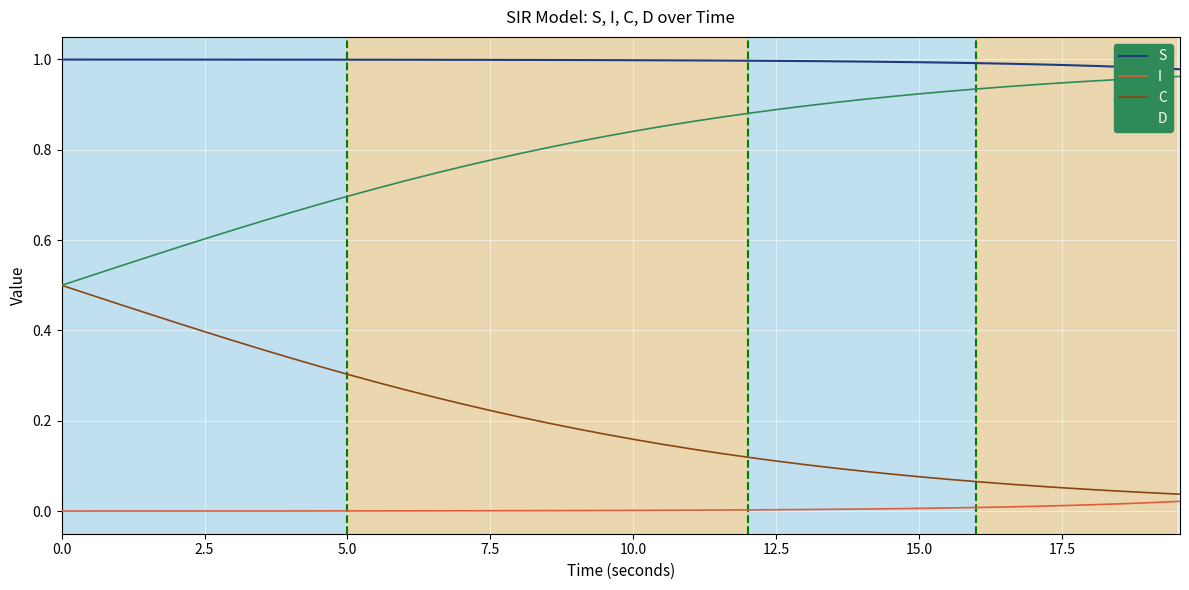

What is the sum of all S values?

39.8